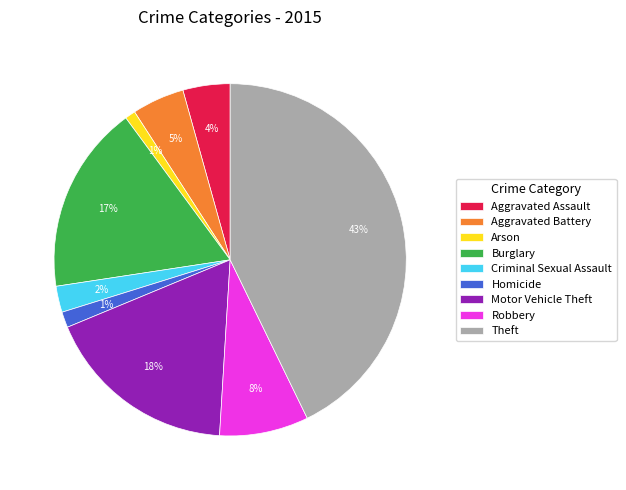

Count the number of slices in the pie.

9